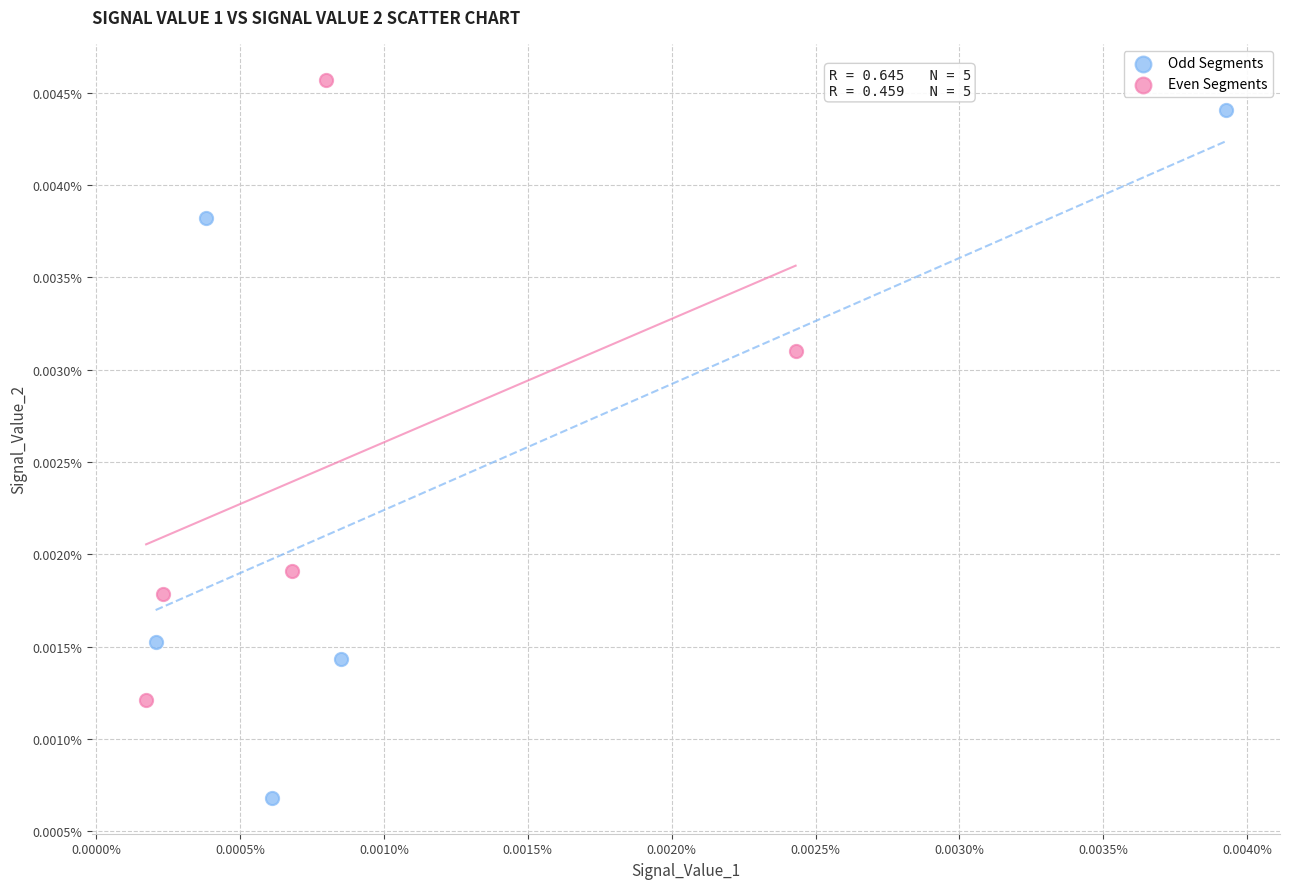

What are all the series names shown in the legend?

Odd Segments, Even Segments